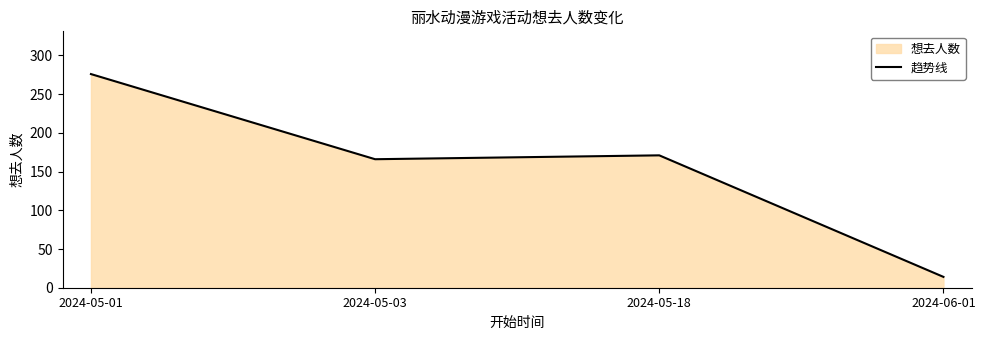

What is the difference between the second highest and minimum values?

157